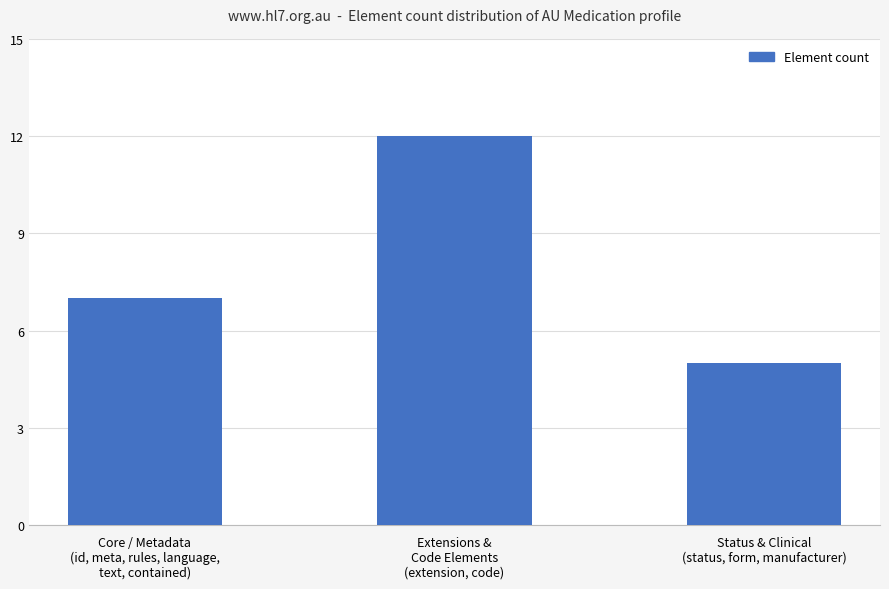

What is the greatest value displayed?

12